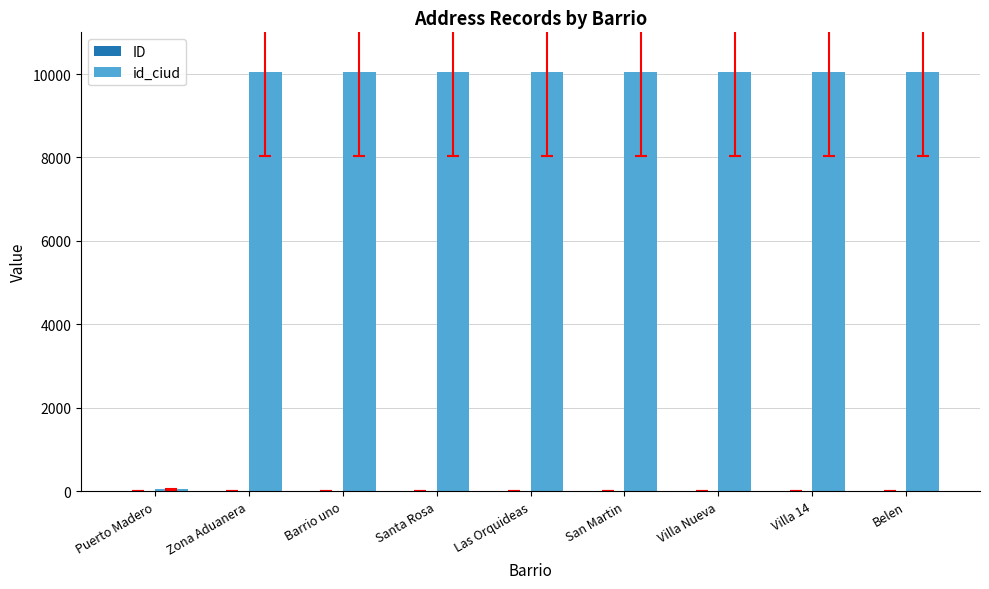

What is the difference between the id_ciud values at Villa Nueva and Puerto Madero?

10005